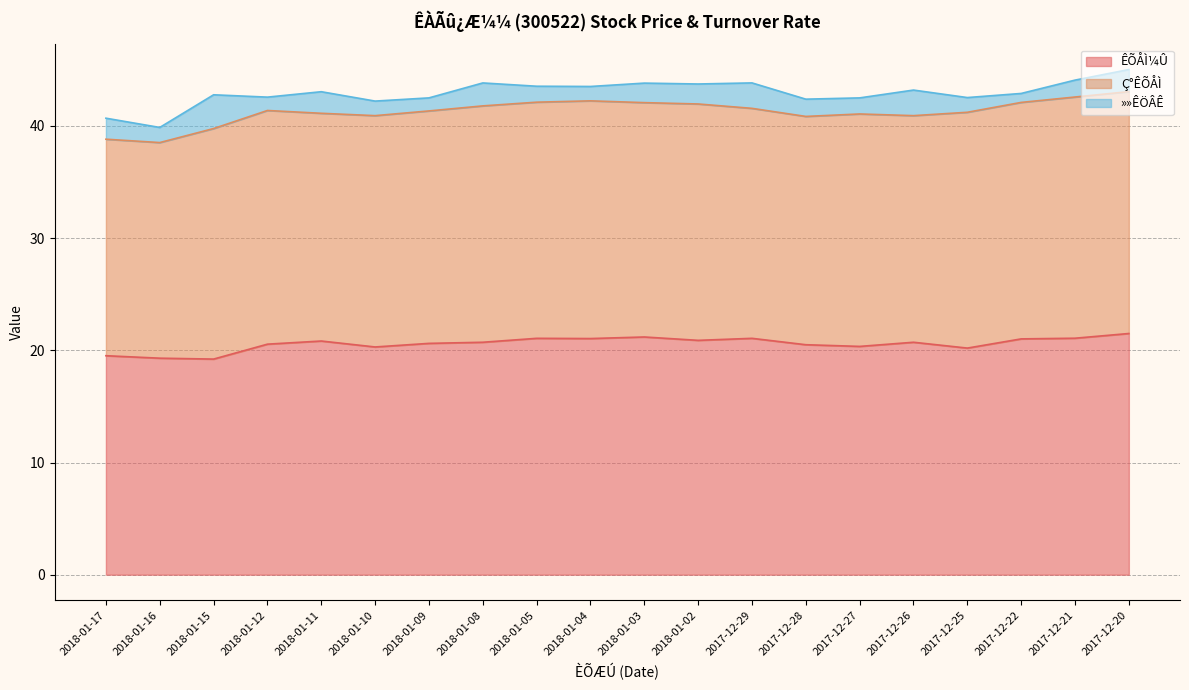

Between which two adjacent categories do ÊÕÅÌ¼Û and Ç°ÊÕÅÌ first intersect?

2018-01-16 and 2018-01-15